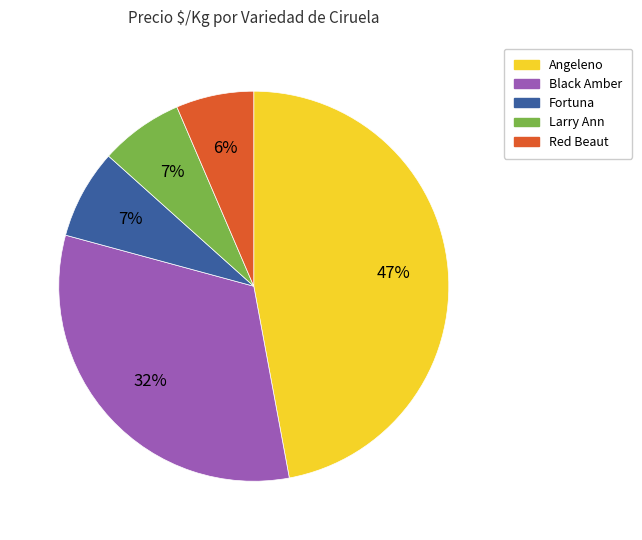

To the nearest percent, what is the average slice percentage?

20%